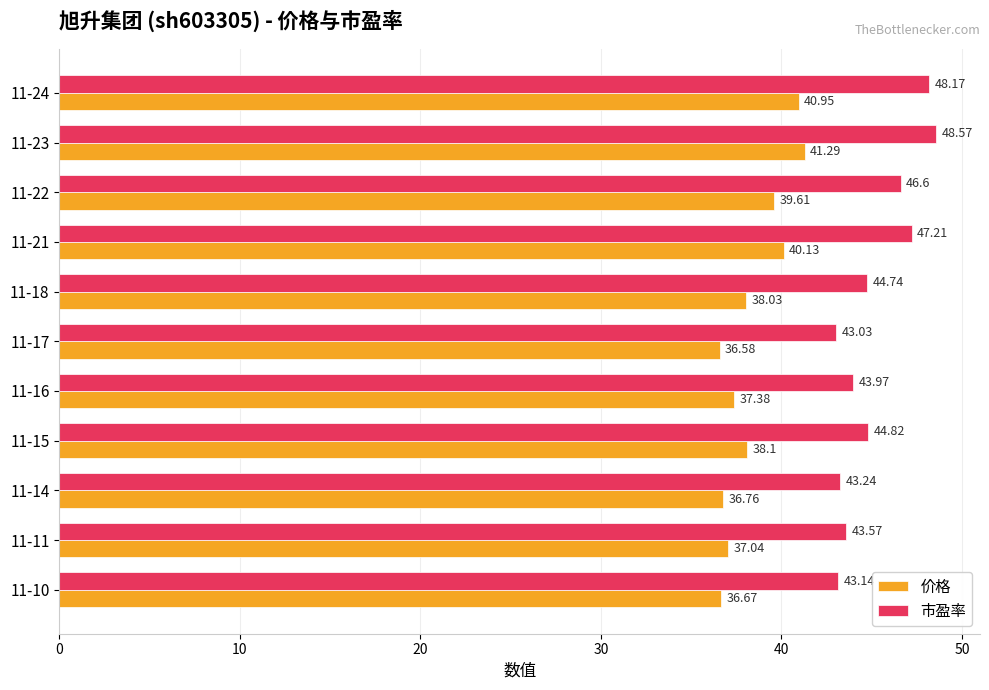

Which series changed the most between 11-11 and 11-15?

市盈率